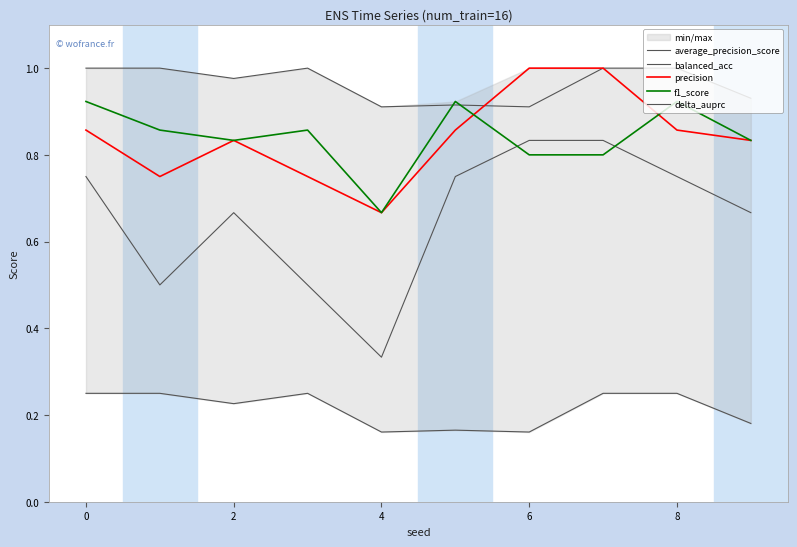

What is the label of the 2nd point from the right?

8